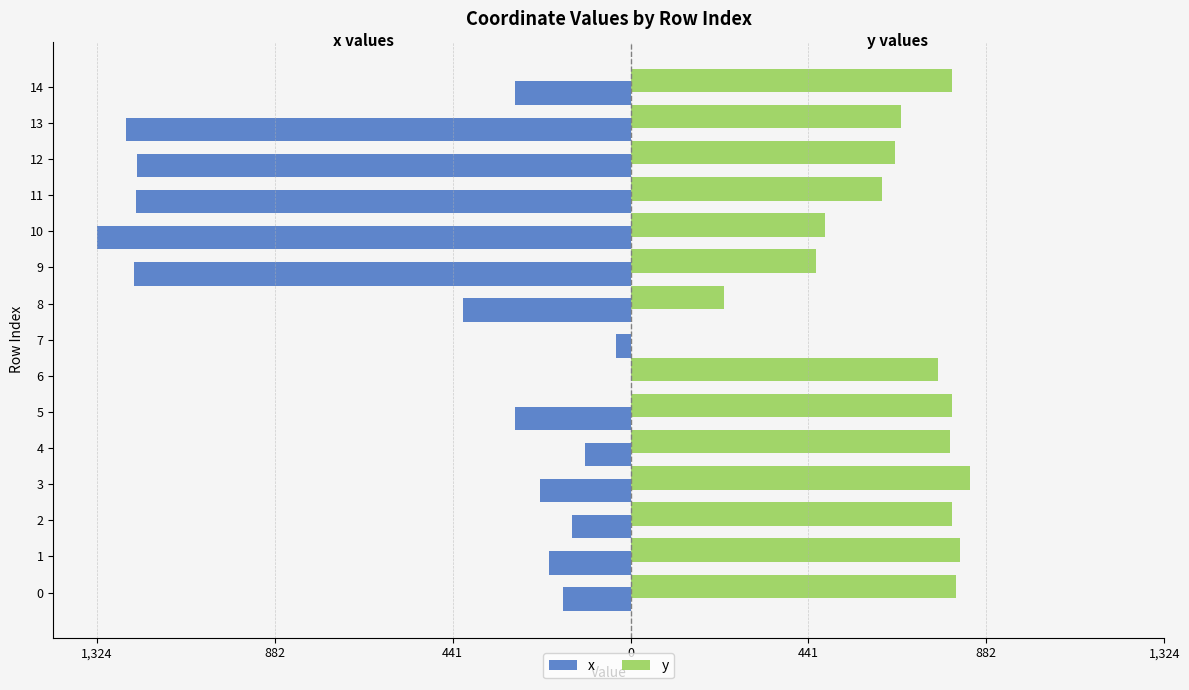

What is the sum of all x values?

-8140.1